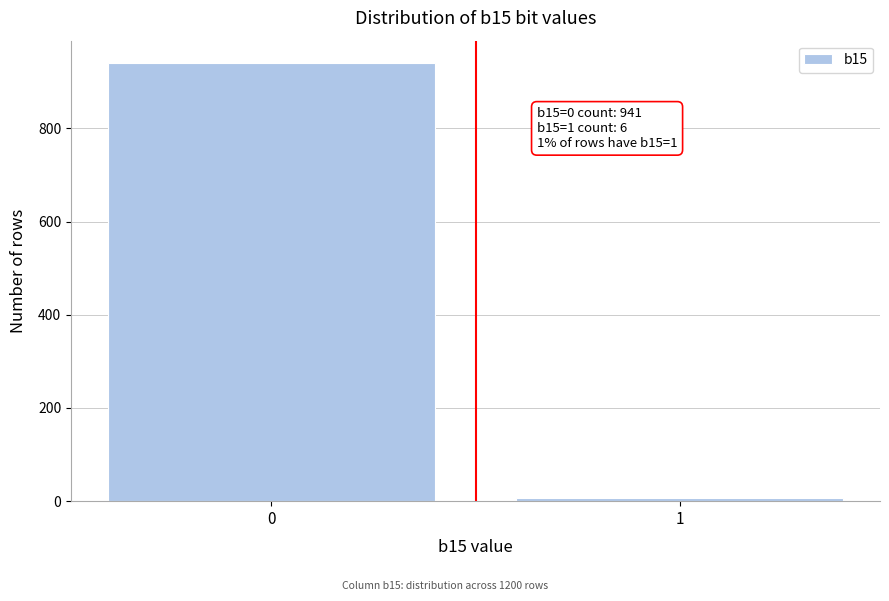

Reading left to right, what are all the values shown in this chart?

941	6